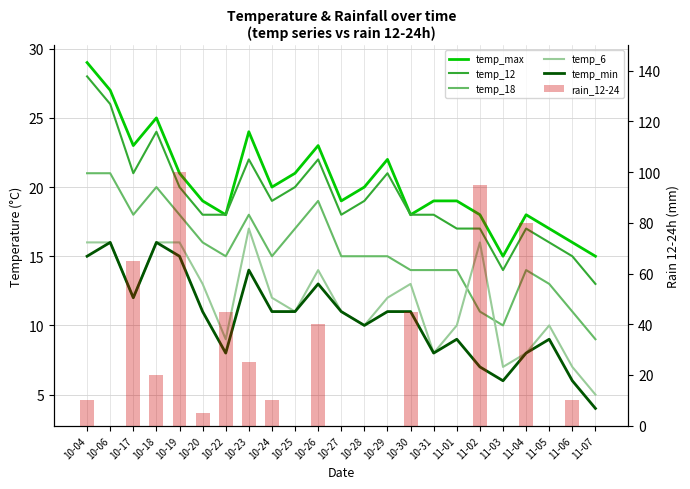

Are the bars horizontal?

No